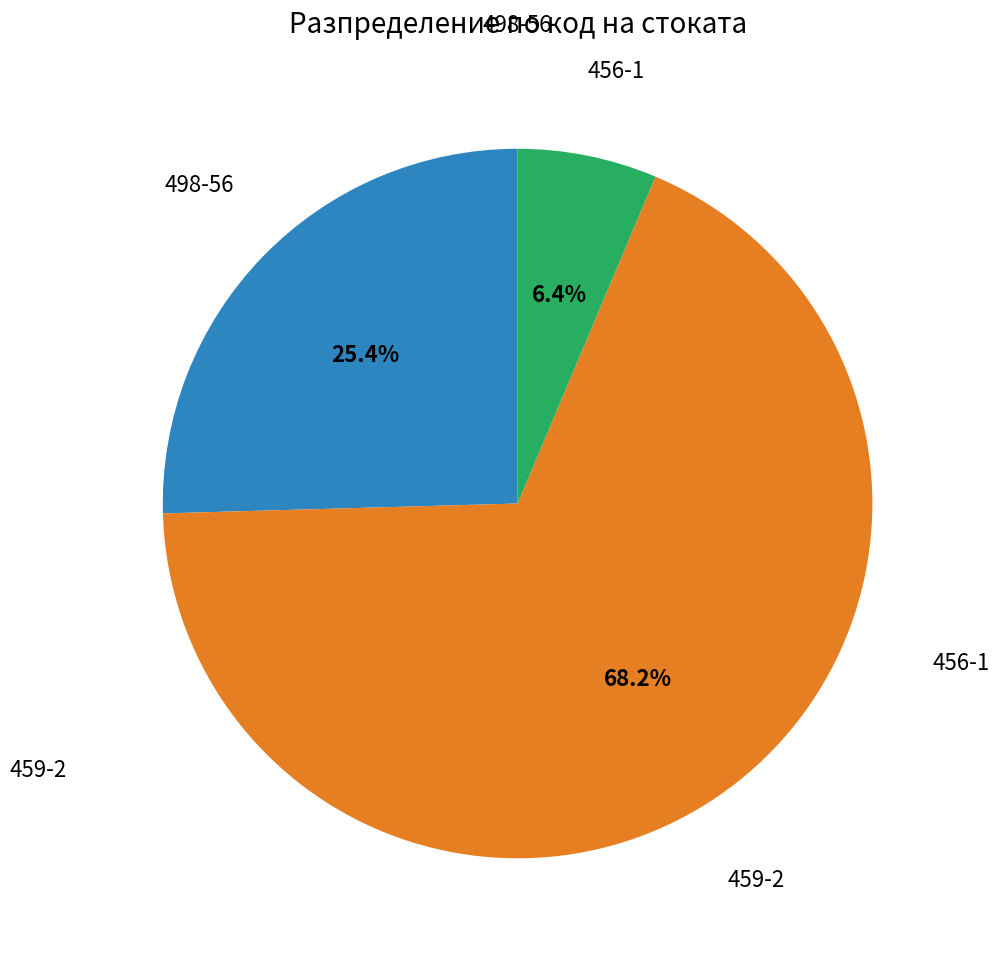

Is there any slice that represents more than half of the pie?

Yes